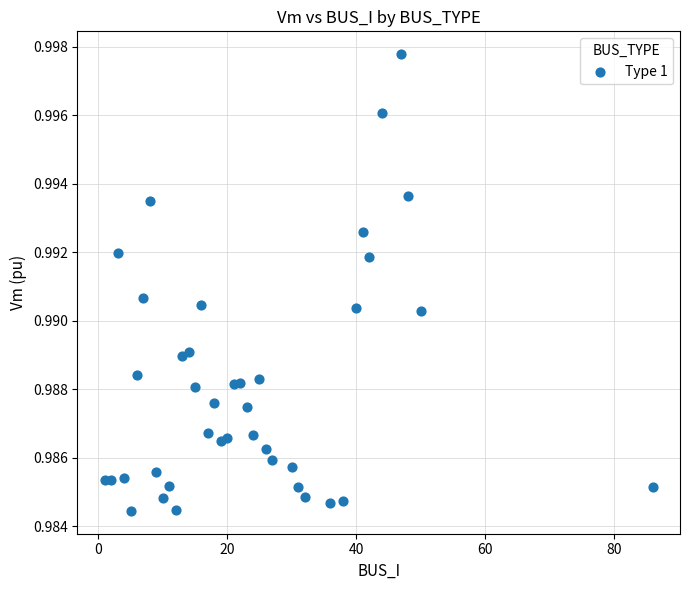

What is the range of X values (max minus min)?

85.0